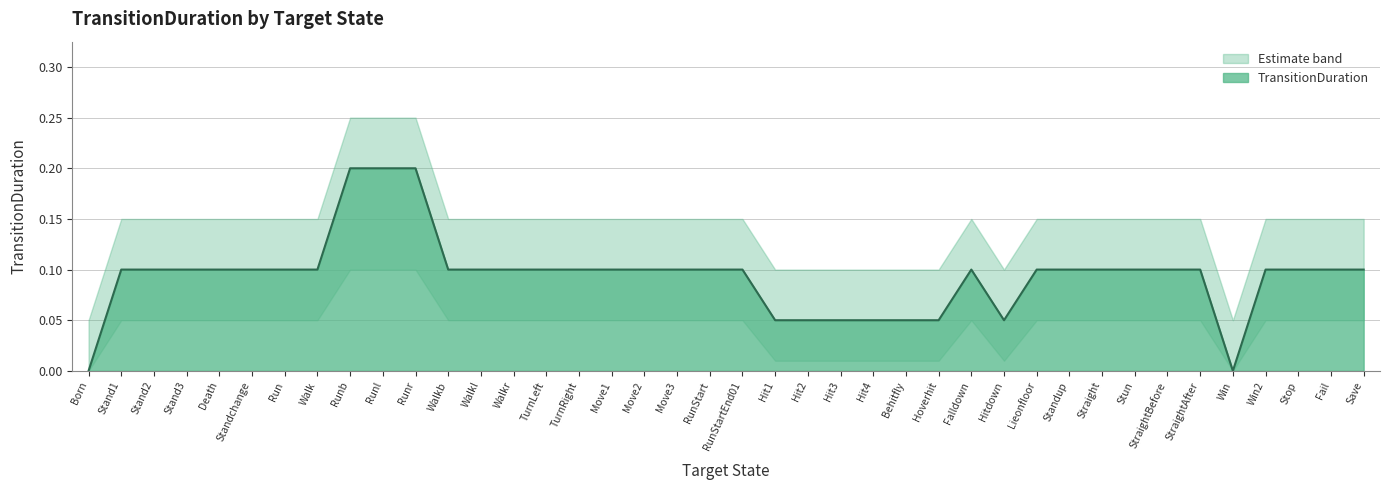

Rank the categories by value from lowest to highest.

Born, Win, Hit1, Hit2, Hit3, Hit4, Behitfly, Hoverhit, Hitdown, Stand1, Stand2, Stand3, Death, Standchange, Run, Walk, Walkb, Walkl, Walkr, TurnLeft, TurnRight, Move1, Move2, Move3, RunStart, RunStartEnd01, Falldown, Lieonfloor, Standup, Straight, Stun, StraightBefore, StraightAfter, Win2, Stop, Fail, Save, Runb, Runl, Runr